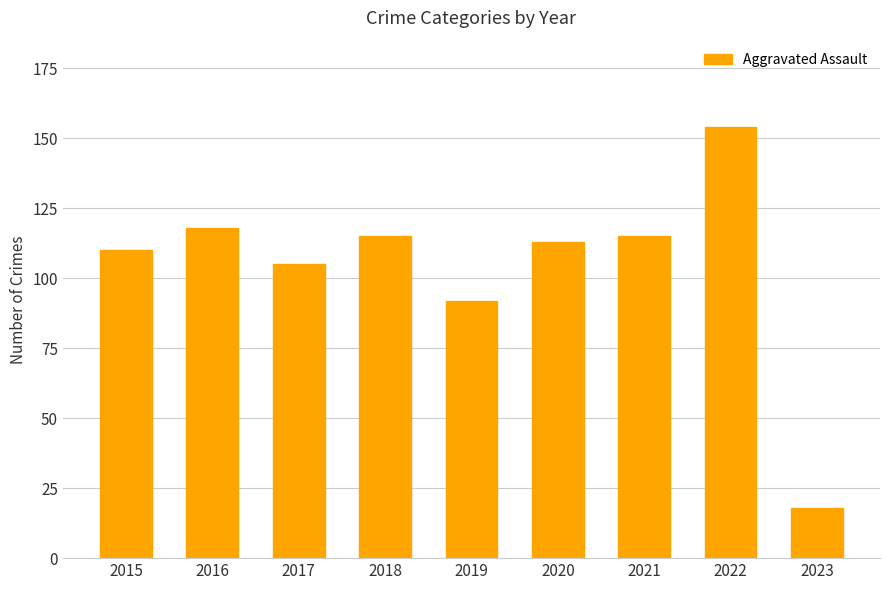

What value does the data have at 2023, to the nearest 5?

20